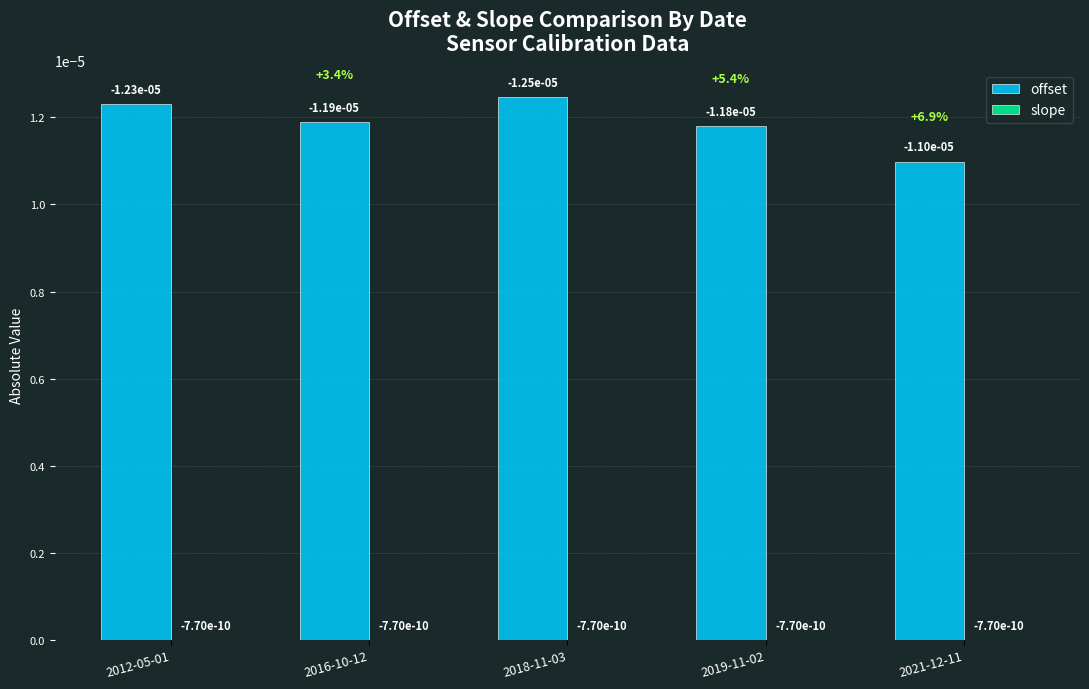

How many distinct data groups are displayed?

2